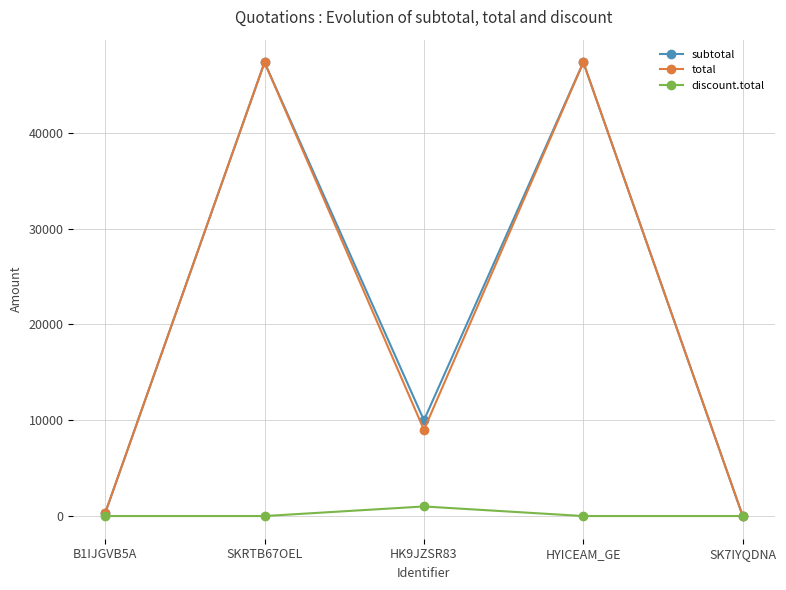

Is the value of discount.total at HYICEAM_GE greater than the value of total at HYICEAM_GE?

No